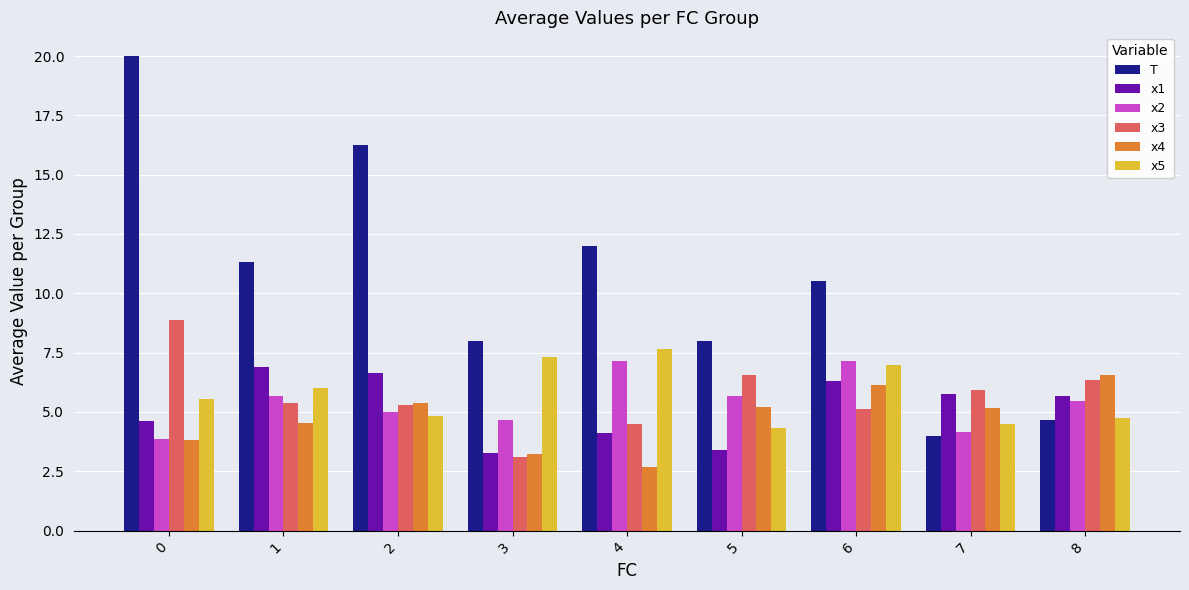

How many groups of bars are there?

9